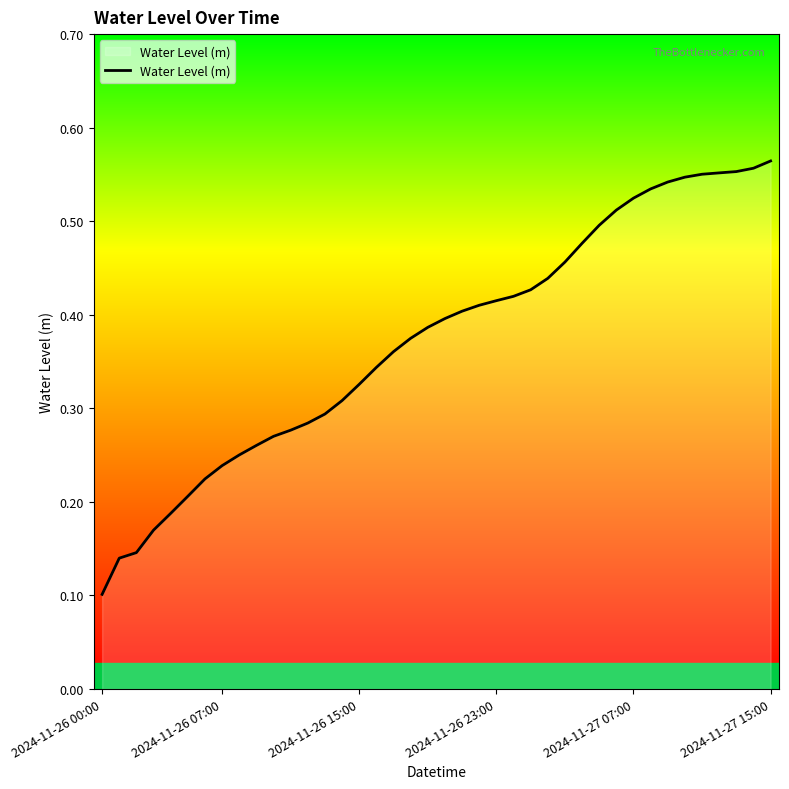

What is the maximum value shown in the chart?

0.6